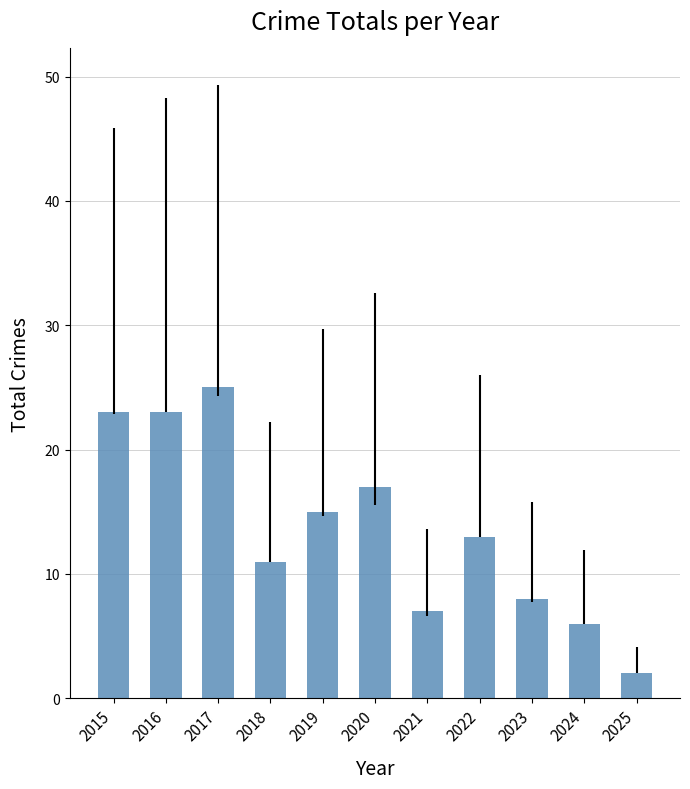

Reading left to right, list all the values displayed in this chart.

2015=23	2016=23	2017=25	2018=11	2019=15	2020=17	2021=7	2022=13	2023=8	2024=6	2025=2